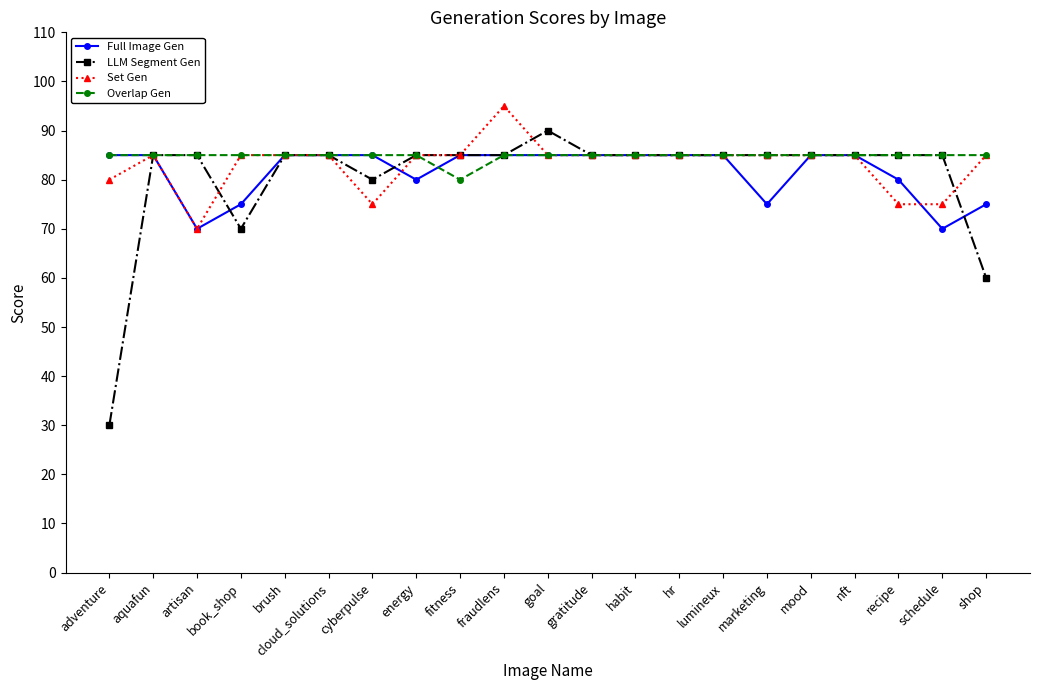

Which series changed the most between adventure and aquafun?

LLM Segment Gen